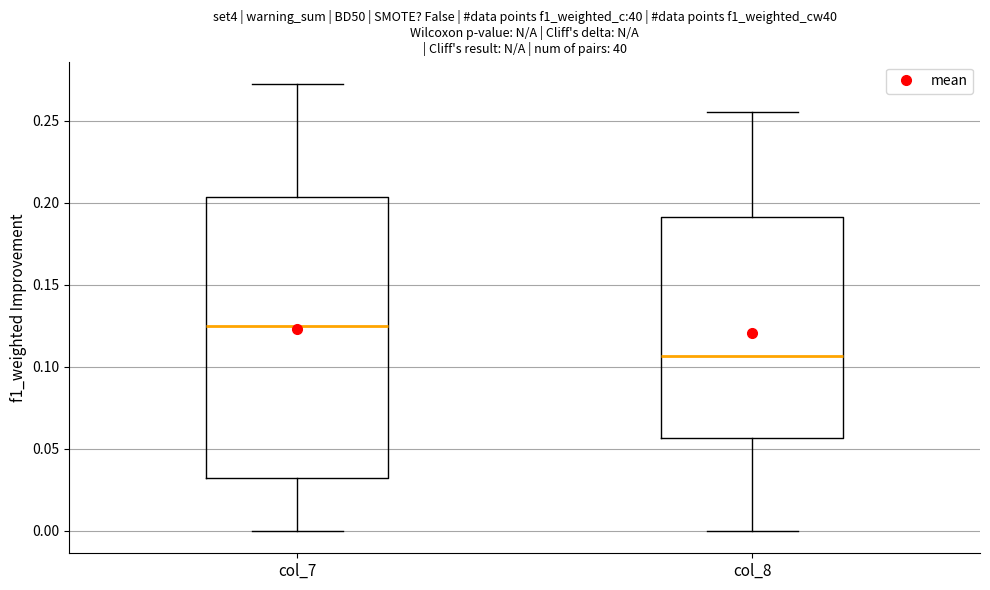

Where does the upper whisker of the box for col_8 end on the y-axis? The values are not printed on the chart, so give them approximately, as read against the axis.

0.255